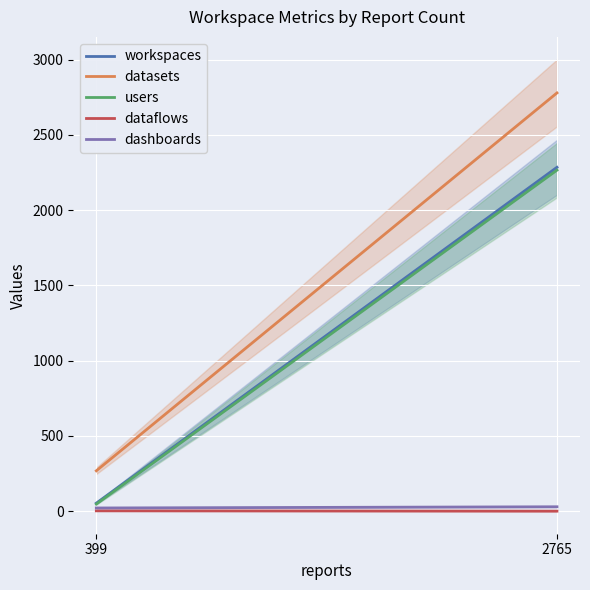

The workspaces series shows 53 at 399. True or false?

True